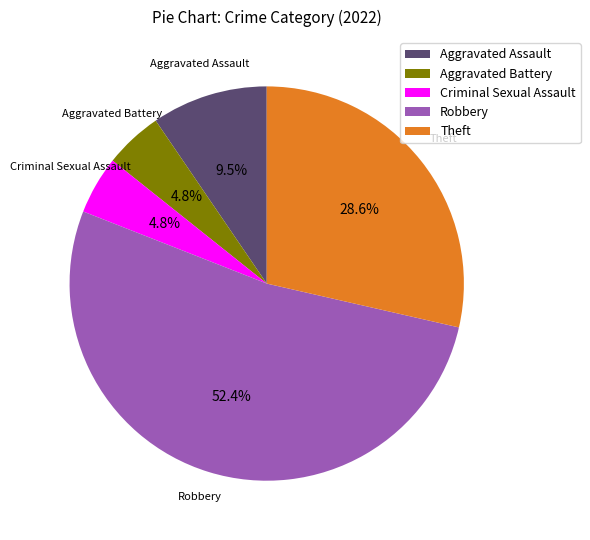

How much of the chart is everything except Criminal Sexual Assault?

95.2%